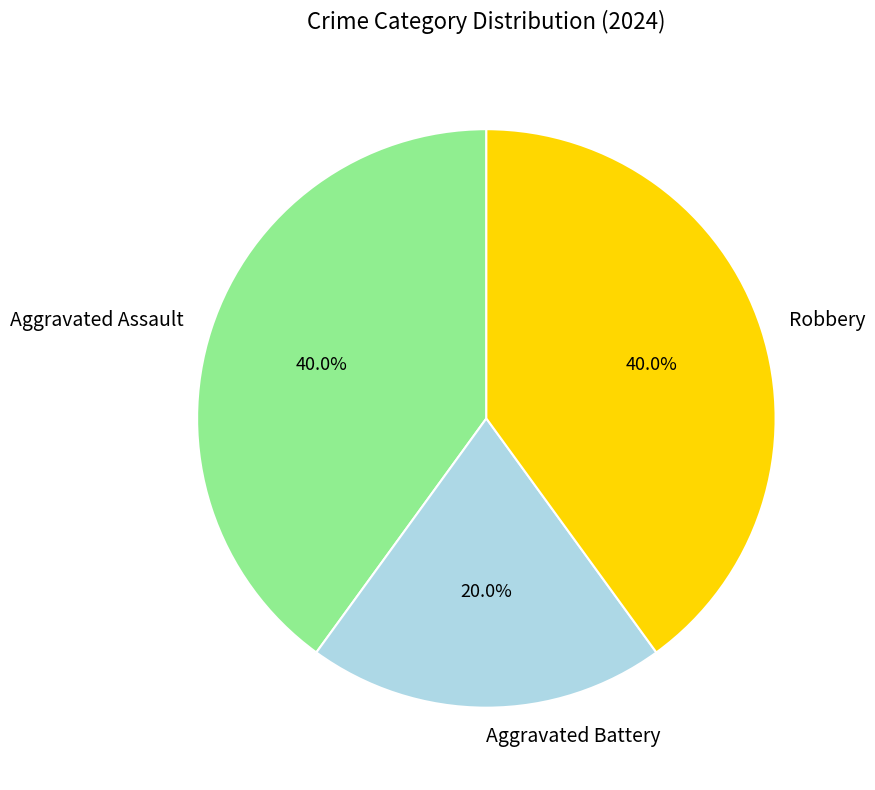

Is it true that Robbery is 34% of the pie?

False